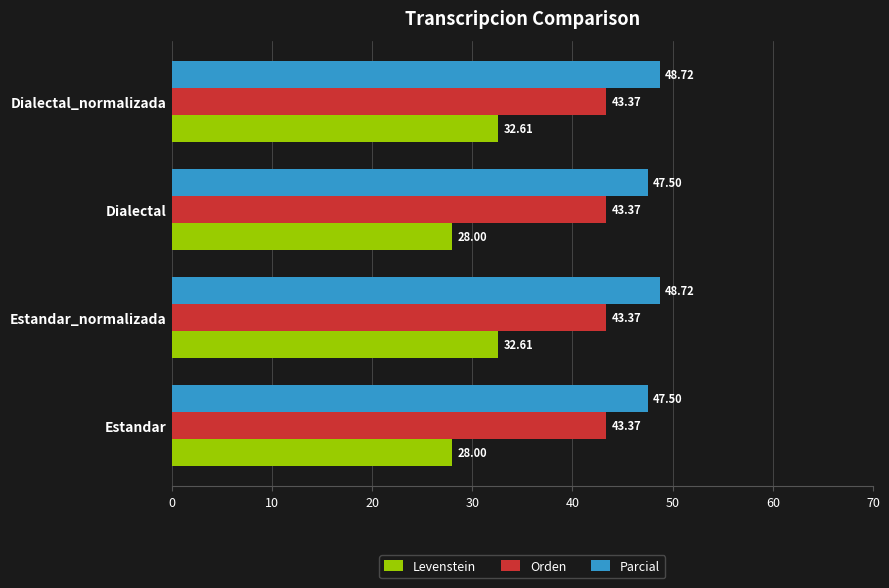

Which series has the widest spread of values?

Levenstein